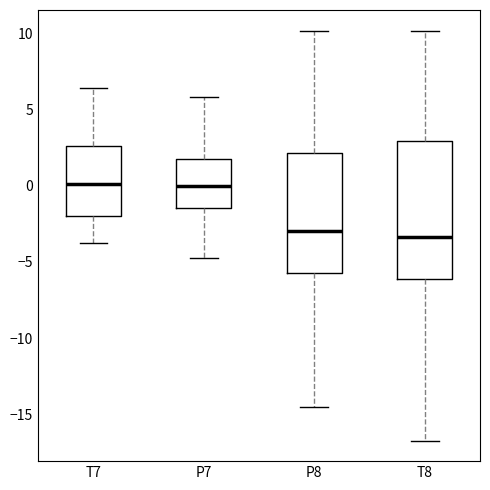

Which box is the tallest, from its lower edge to its upper edge?

T8